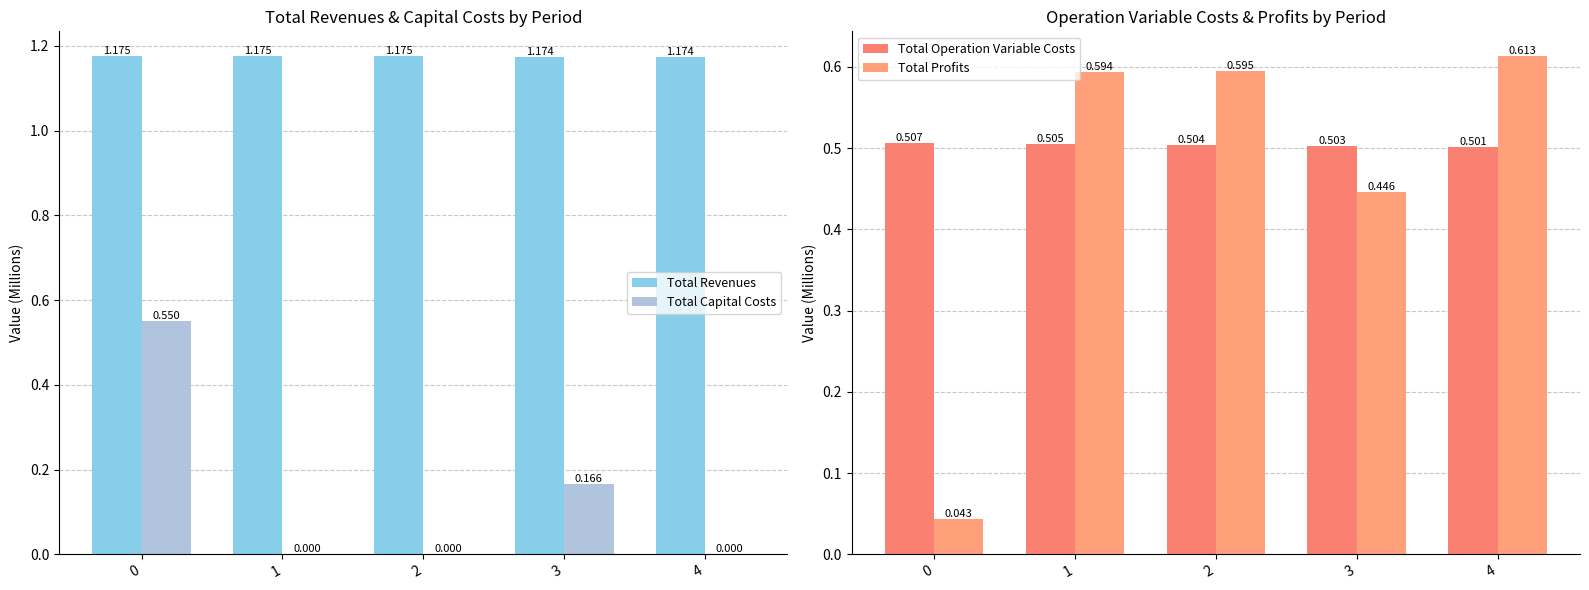

How many groups of bars are there?

5